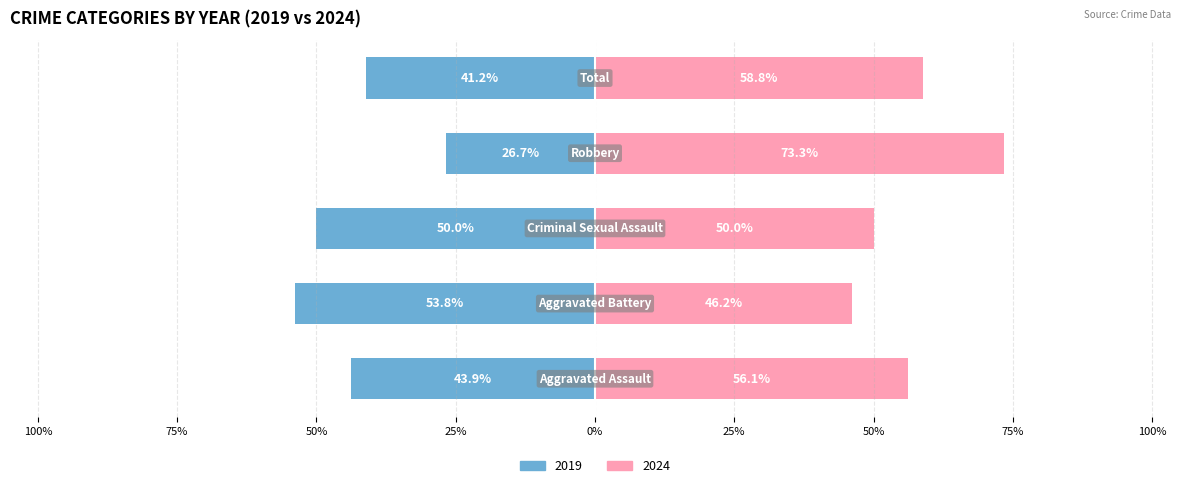

Which series has the widest spread of values?

2024